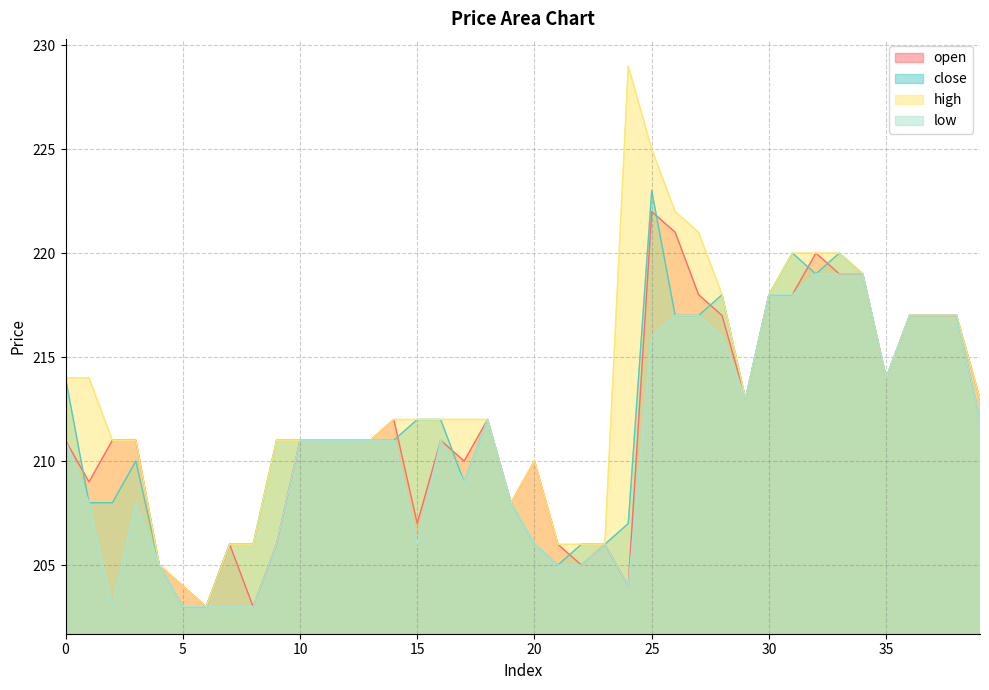

How many series are shown in this chart?

4